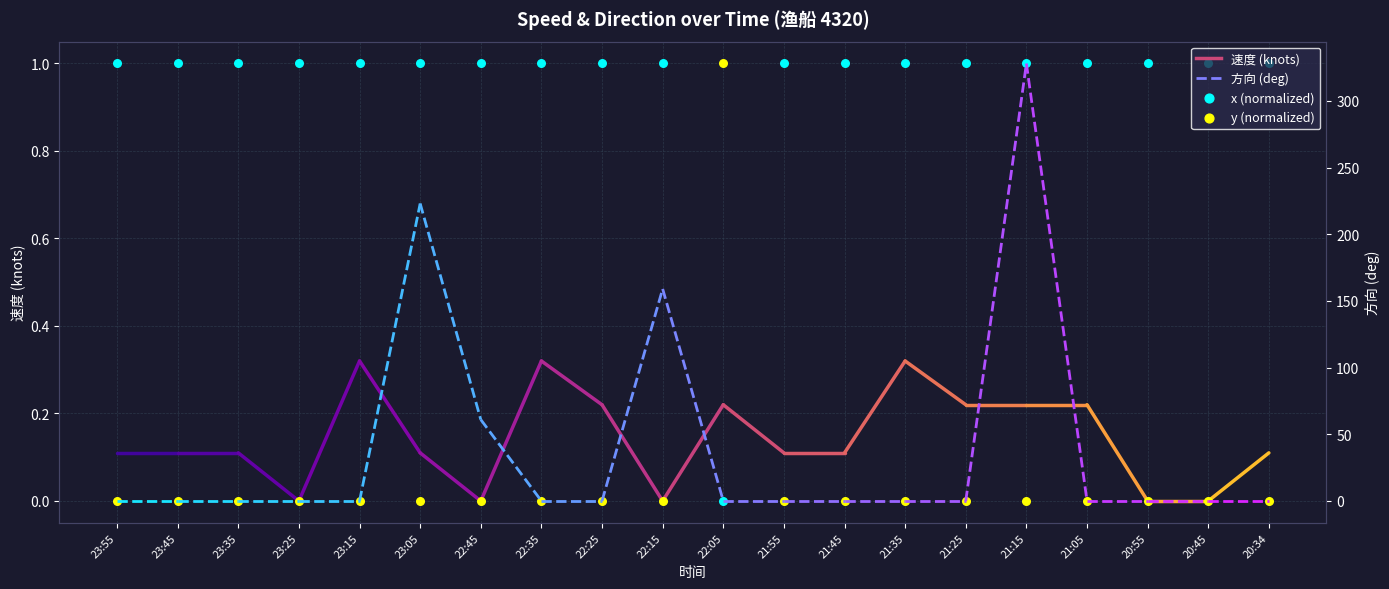

Which series reaches the maximum Y coordinate?

x_norm